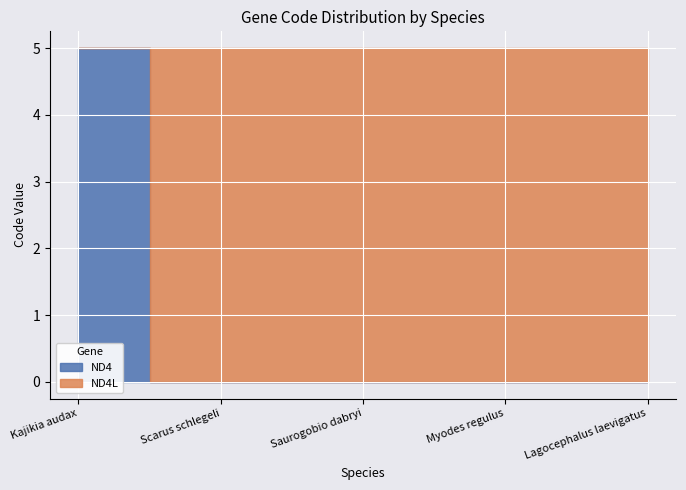

What is the difference between the maximum and second lowest values in the ND4 series?

5